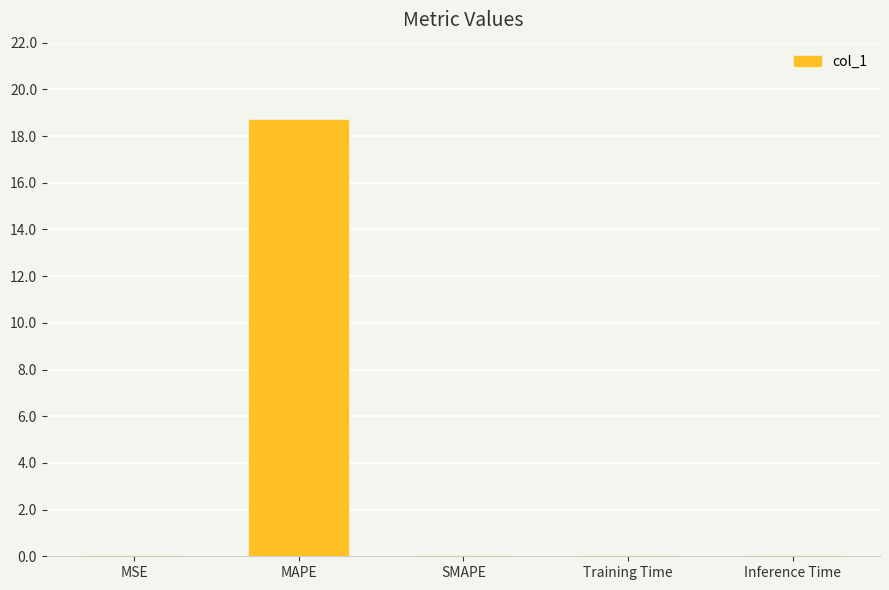

Which has a higher value, Inference Time or MAPE?

MAPE